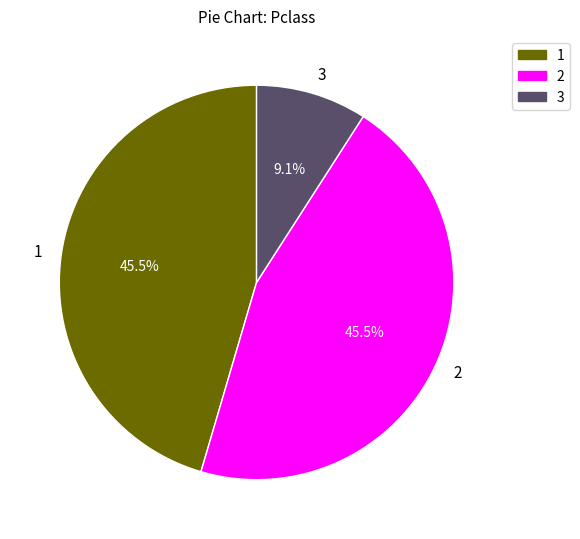

What portion of the pie excludes 2?

54.5%